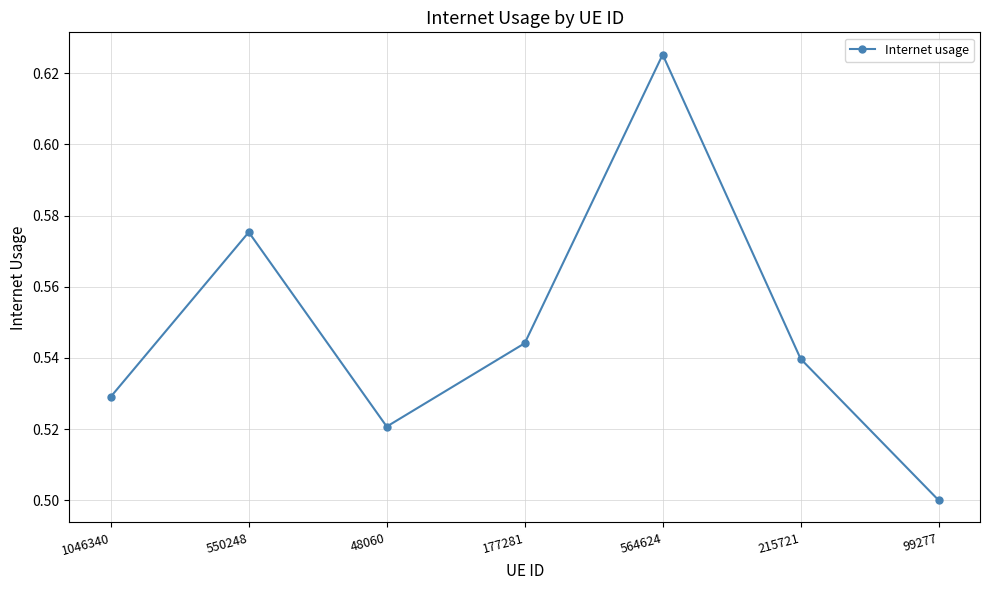

At which category does the chart reach its minimum across all series?

99277